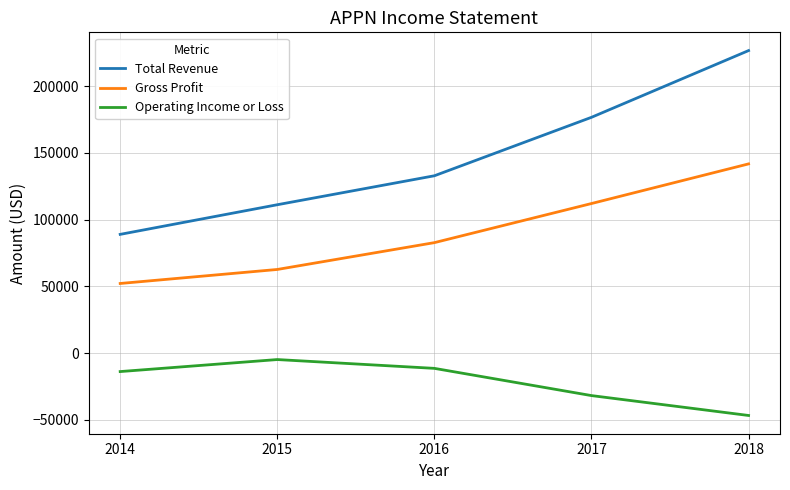

What is the total value across all series at 2014?

127400